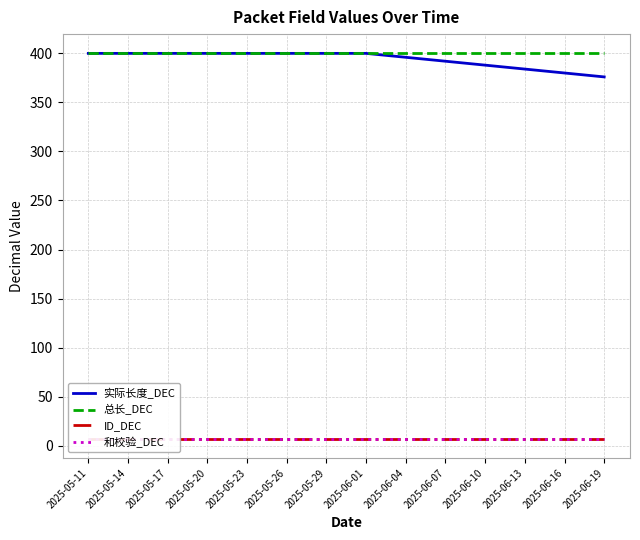

Reading left to right, list all the values displayed in this chart.

实际长度_DEC: 2025-05-11=400	2025-05-14=400	2025-05-17=400	2025-05-20=400	2025-05-23=400	2025-05-26=400	2025-05-29=400	2025-06-01=400	2025-06-04=396	2025-06-07=392	2025-06-10=388	2025-06-13=384	2025-06-16=380	2025-06-19=376
总长_DEC: 2025-05-11=400	2025-05-14=400	2025-05-17=400	2025-05-20=400	2025-05-23=400	2025-05-26=400	2025-05-29=400	2025-06-01=400	2025-06-04=400	2025-06-07=400	2025-06-10=400	2025-06-13=400	2025-06-16=400	2025-06-19=400
ID_DEC: 2025-05-11=7	2025-05-14=7	2025-05-17=7	2025-05-20=7	2025-05-23=7	2025-05-26=7	2025-05-29=7	2025-06-01=7	2025-06-04=7	2025-06-07=7	2025-06-10=7	2025-06-13=7	2025-06-16=7	2025-06-19=7
和校验_DEC: 2025-05-11=7	2025-05-14=7	2025-05-17=7	2025-05-20=7	2025-05-23=7	2025-05-26=7	2025-05-29=7	2025-06-01=7	2025-06-04=7	2025-06-07=7	2025-06-10=7	2025-06-13=7	2025-06-16=7	2025-06-19=7